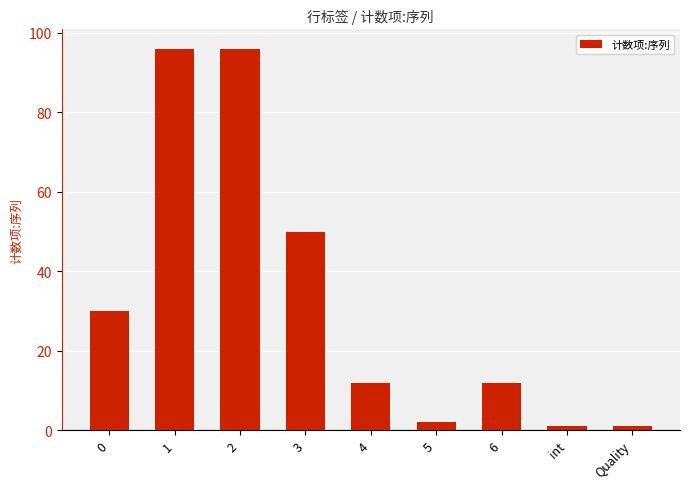

Reading left to right, what are all the values shown in this chart?

0=30	1=96	2=96	3=50	4=12	5=2	6=12	int=1	Quality=1